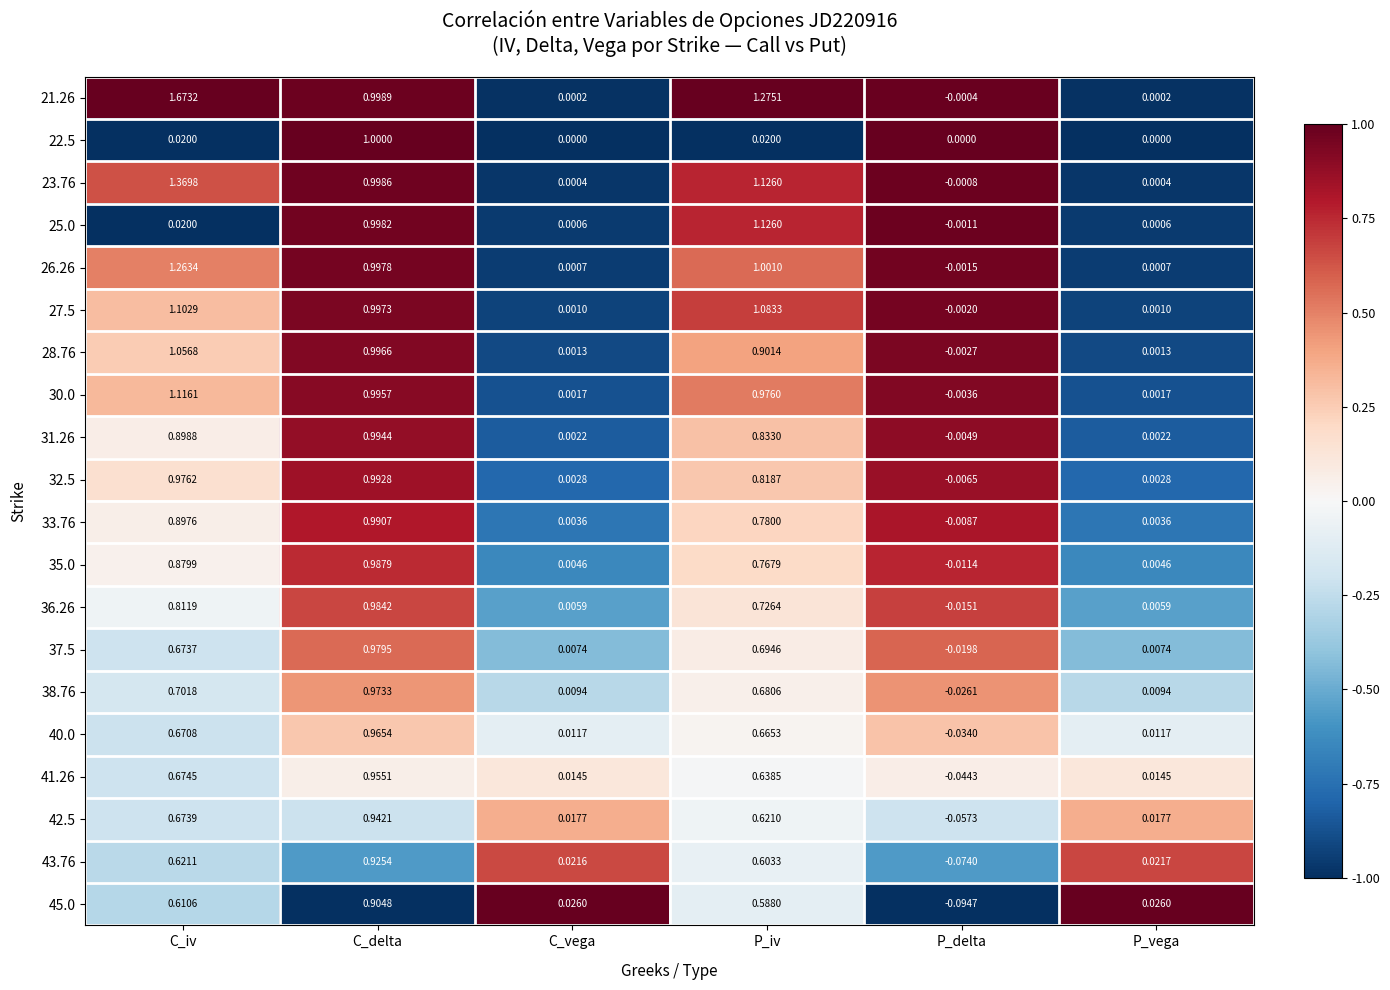

Which series has the largest total across all categories?

21.26